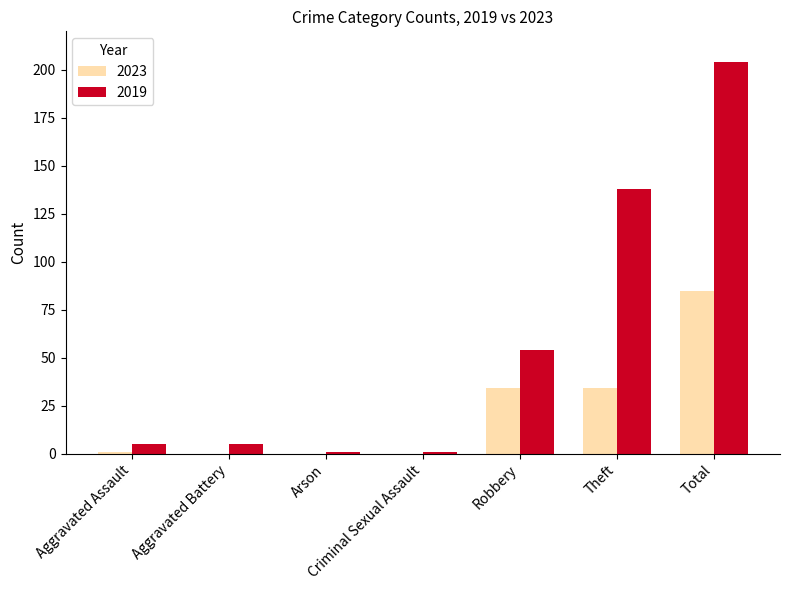

What is the difference between the 2019 values at Criminal Sexual Assault and Theft?

137